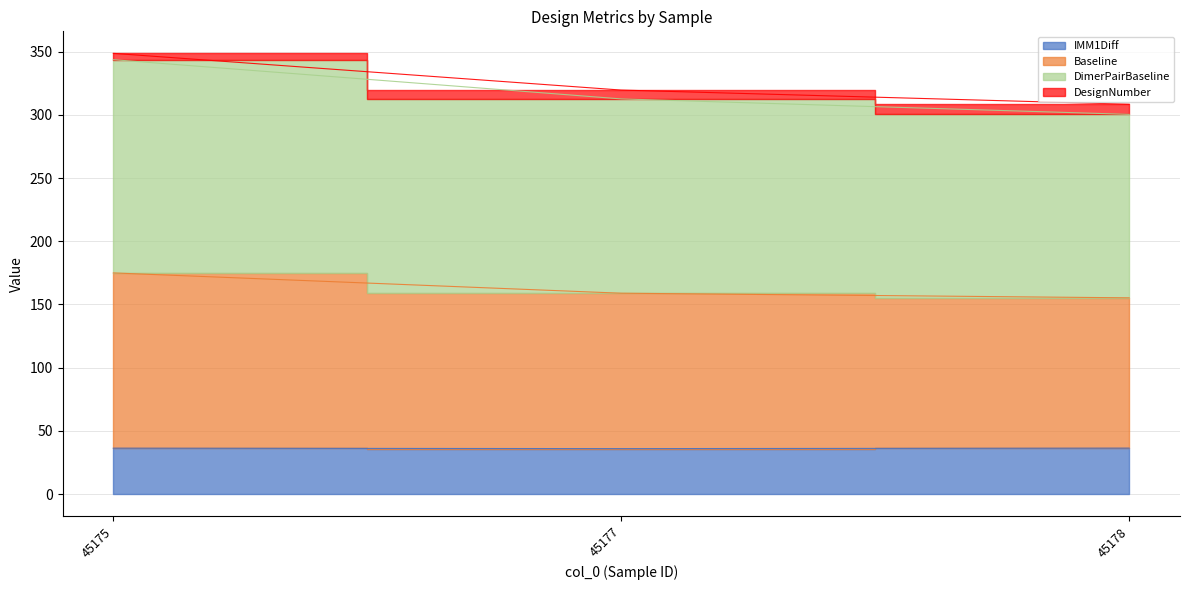

The value of IMM1Diff at 45175 is 24.7. True or false?

False